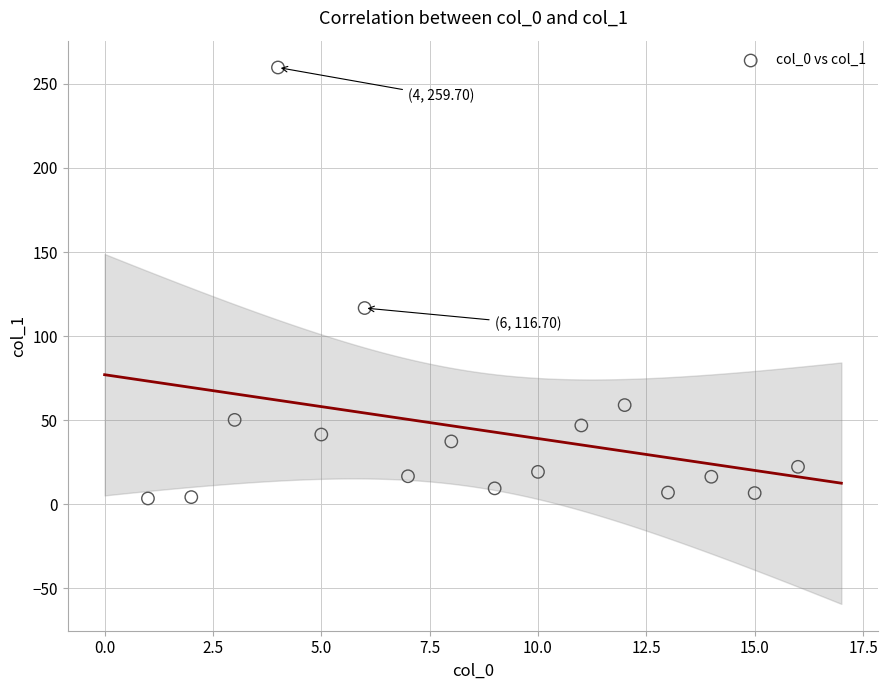

What Y value in the scatter plot is closest to 131?

116.7